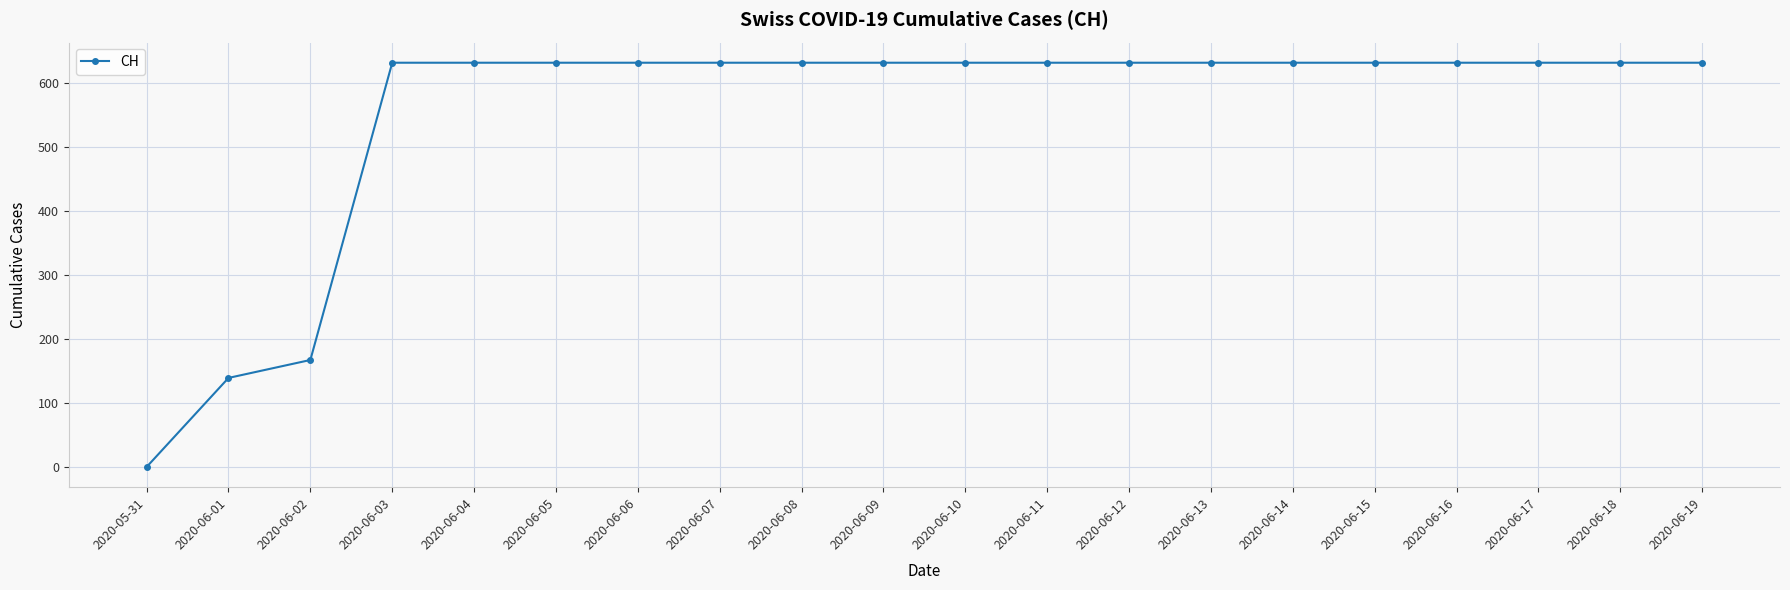

What is the value of the 3rd point from the left?

167